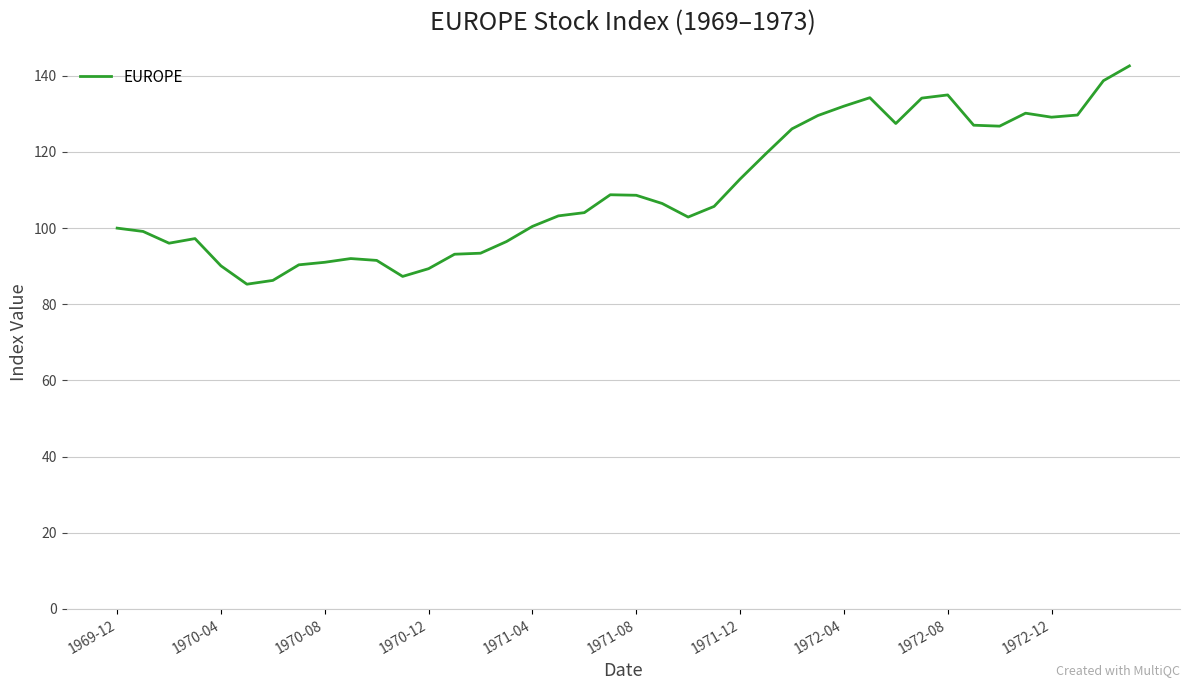

What is the maximum value shown in the chart?

142.6